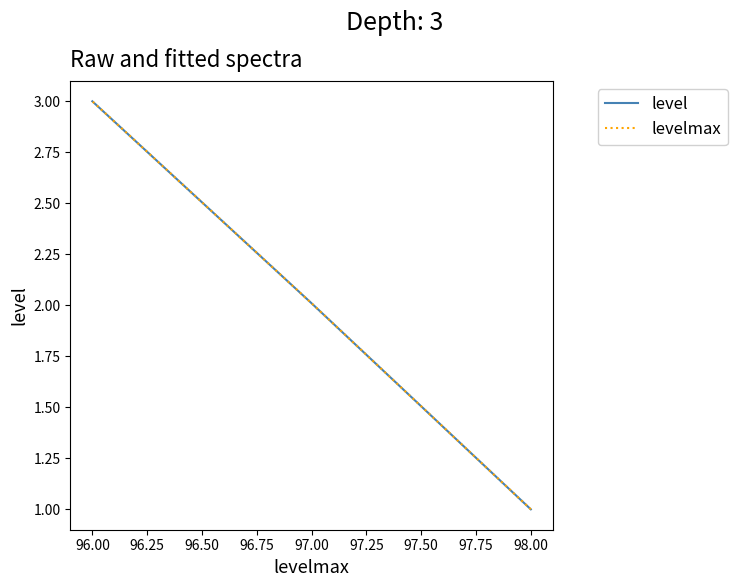

What is the maximum value for level?

3.0